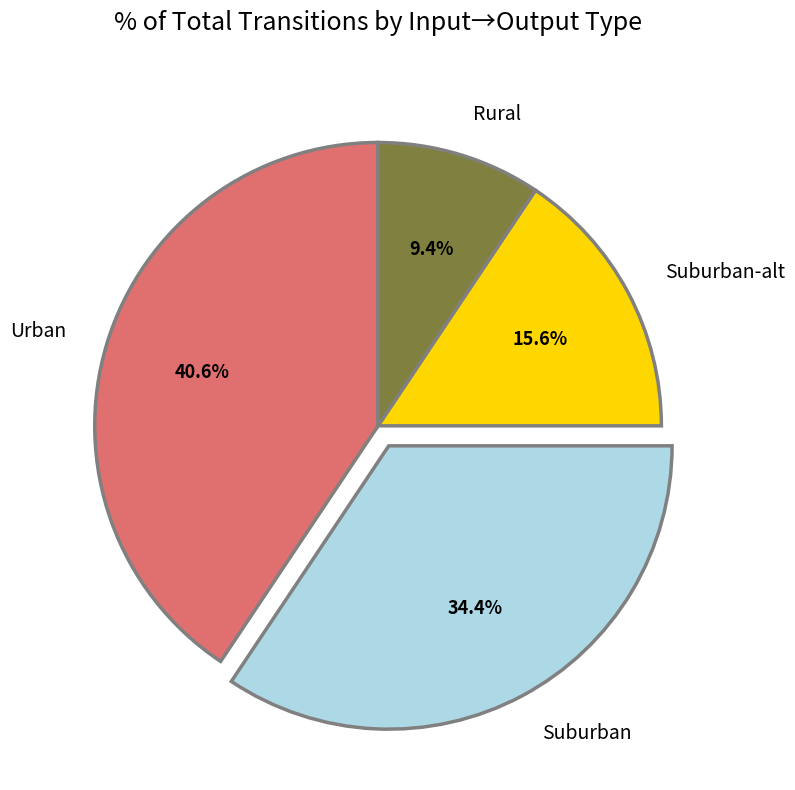

Does Suburban-alt represent more than half of the total?

No